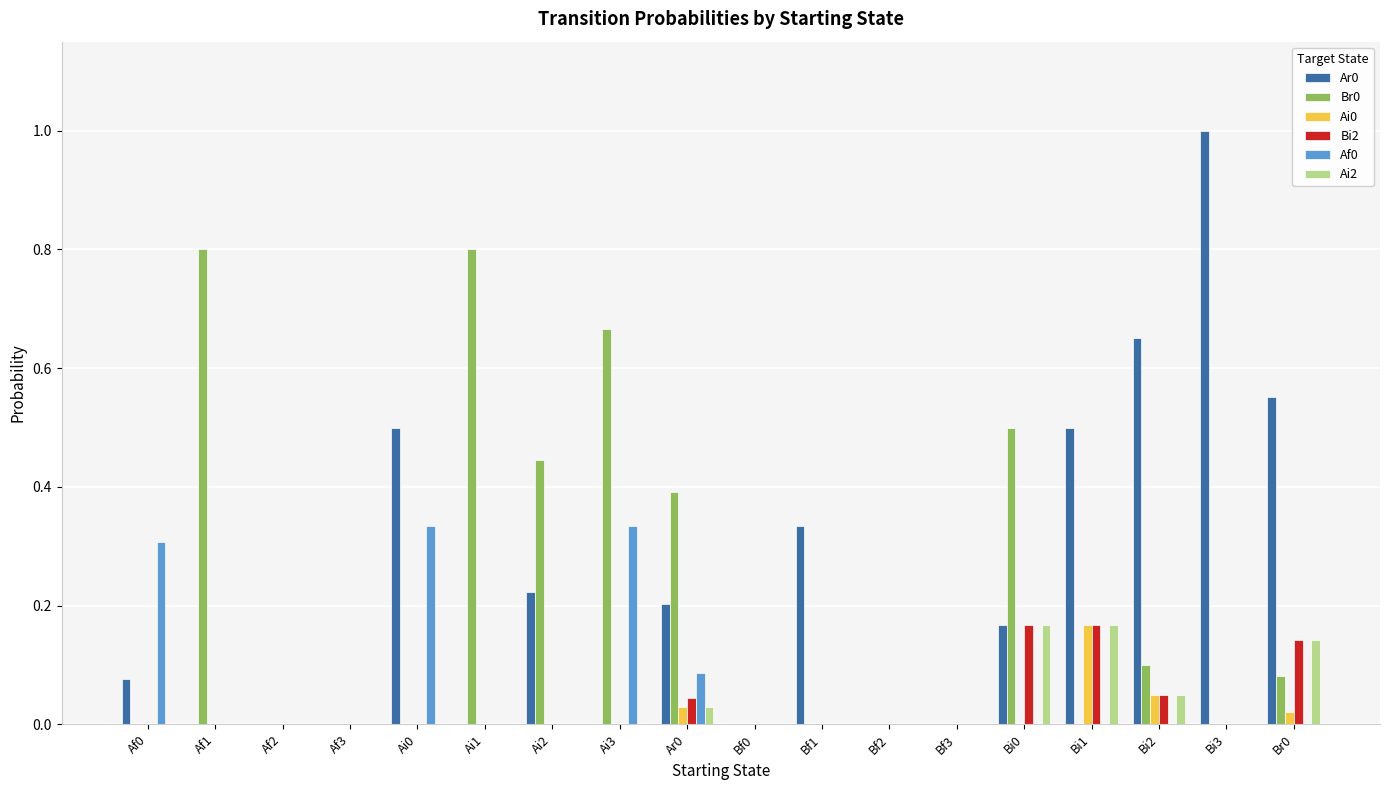

Which category has the highest value across all series?

Bi3